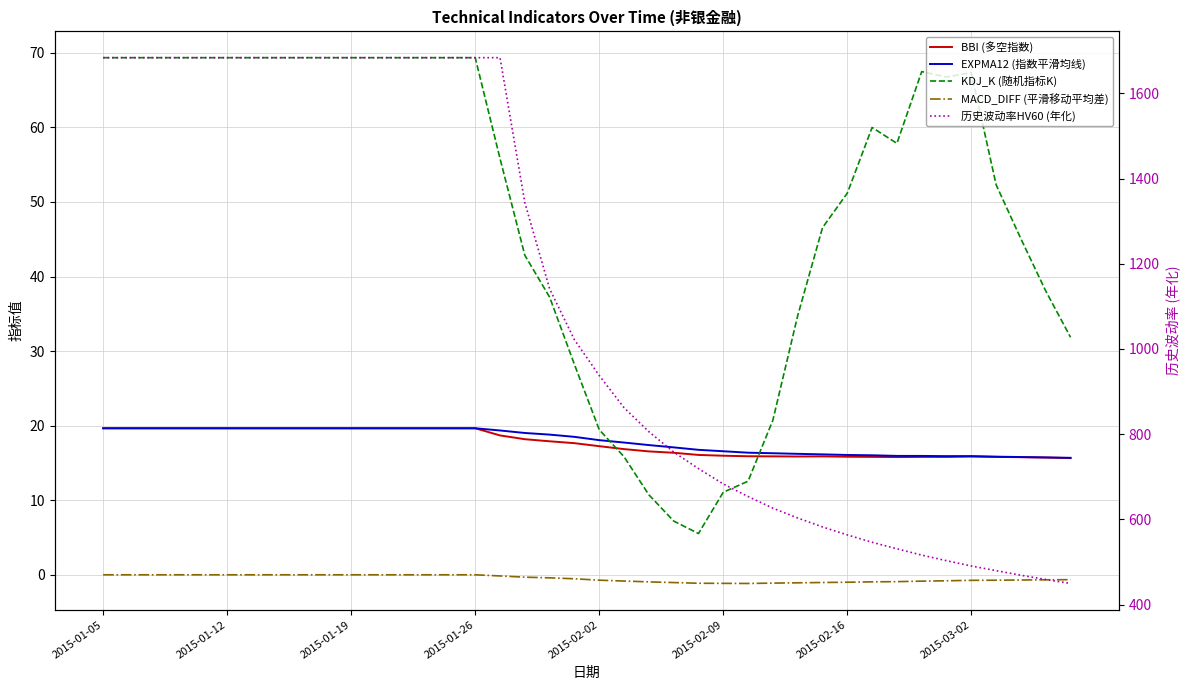

What position from the left is 2015-01-12?

2